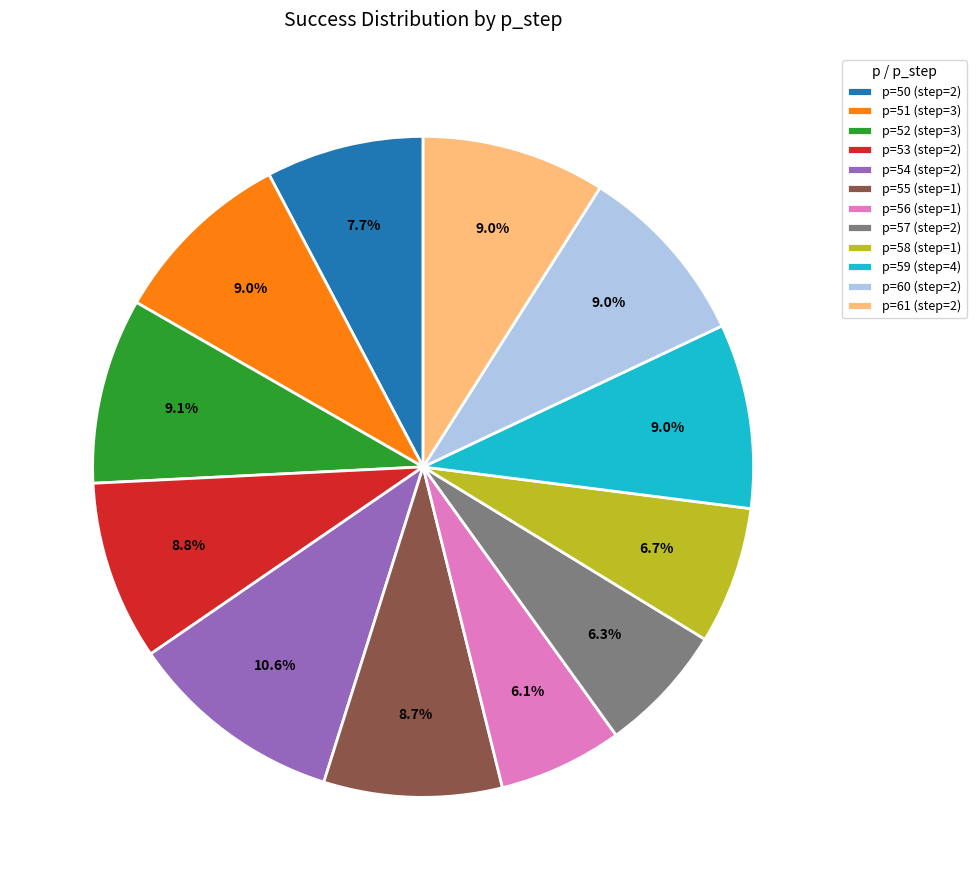

What percentage is the p=52 (step=3) slice, to the nearest percent?

9%